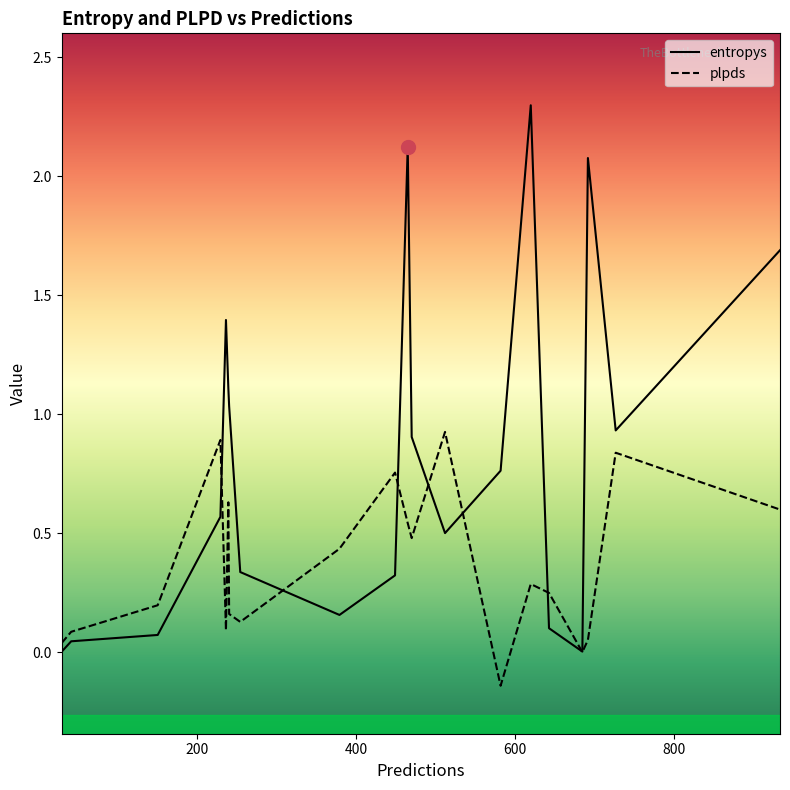

Which label corresponds to the smallest value in the chart?

582